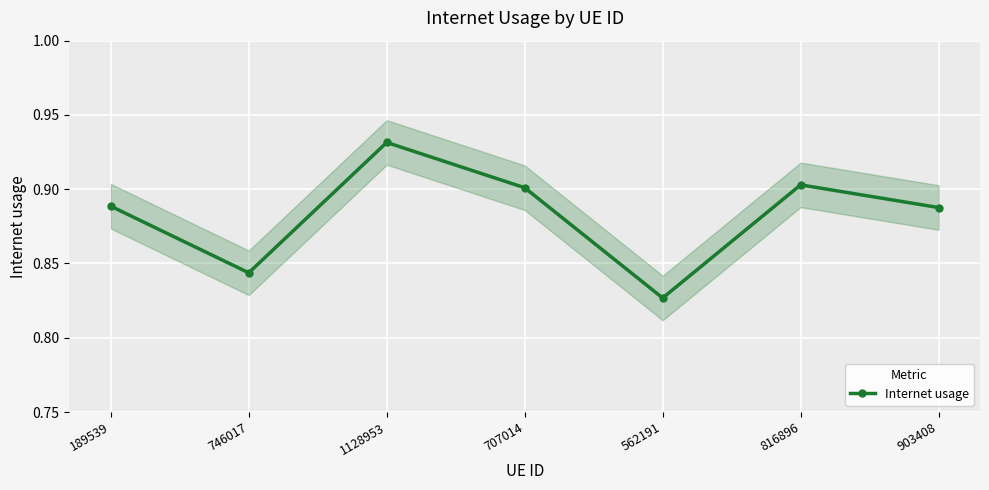

What is the change in value from 746017 to 1128953?

+0.1